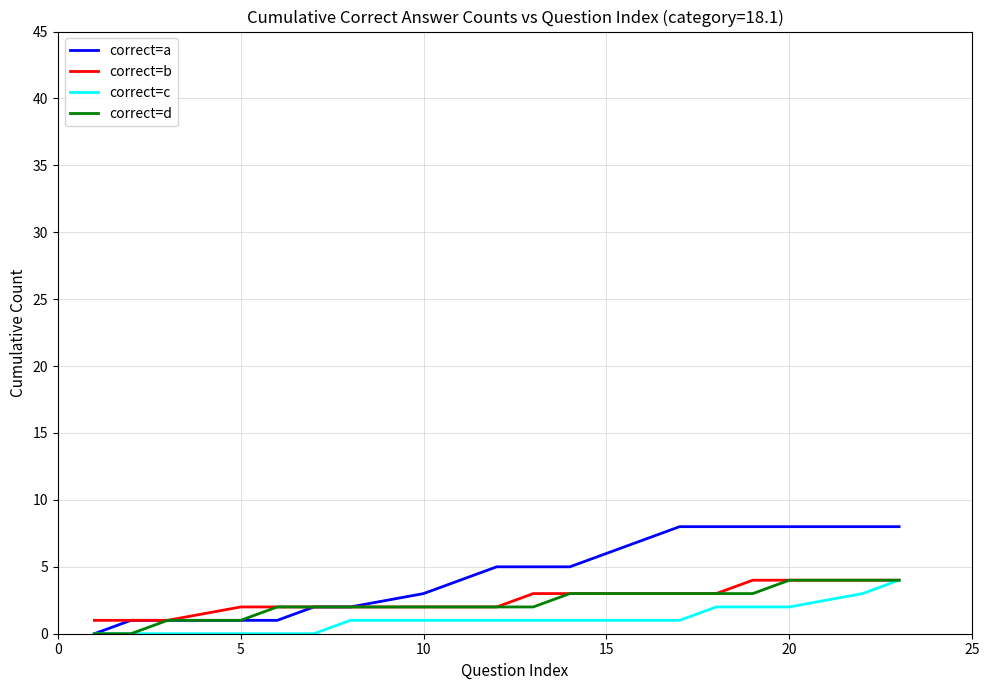

Which series has the largest total across all categories?

correct=a